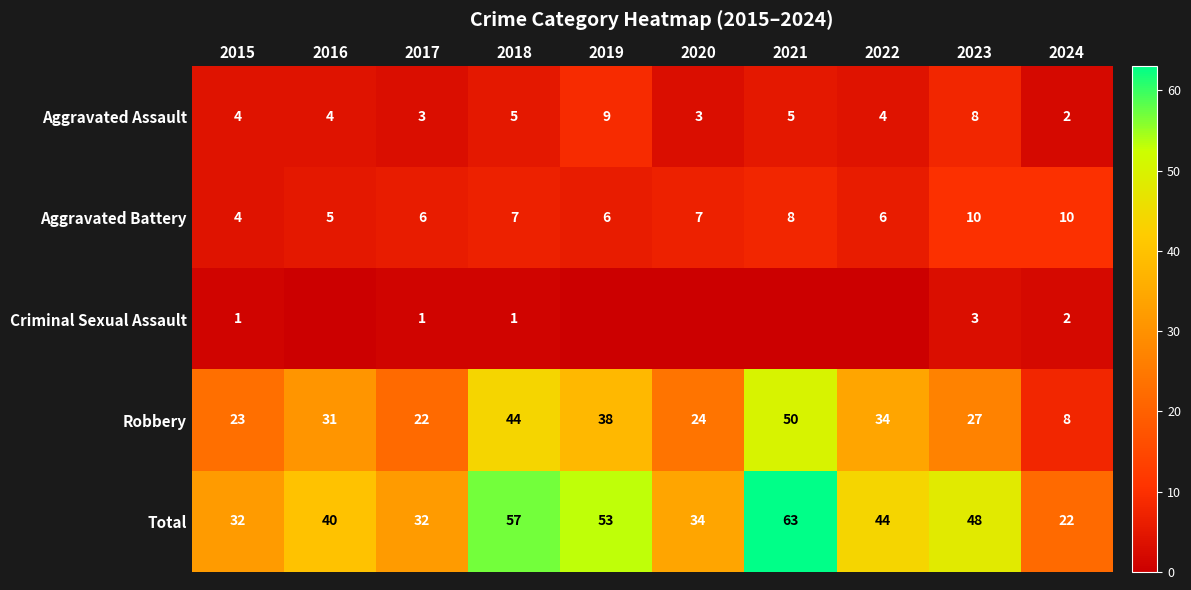

What is the difference between the maximum and minimum values in the Aggravated Battery series?

6